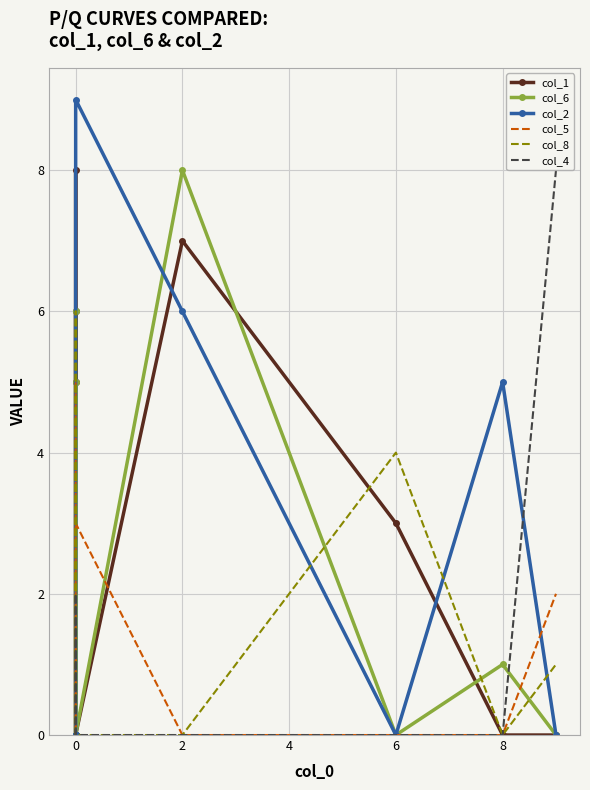

At how many categories does at least one series exceed 1?

9